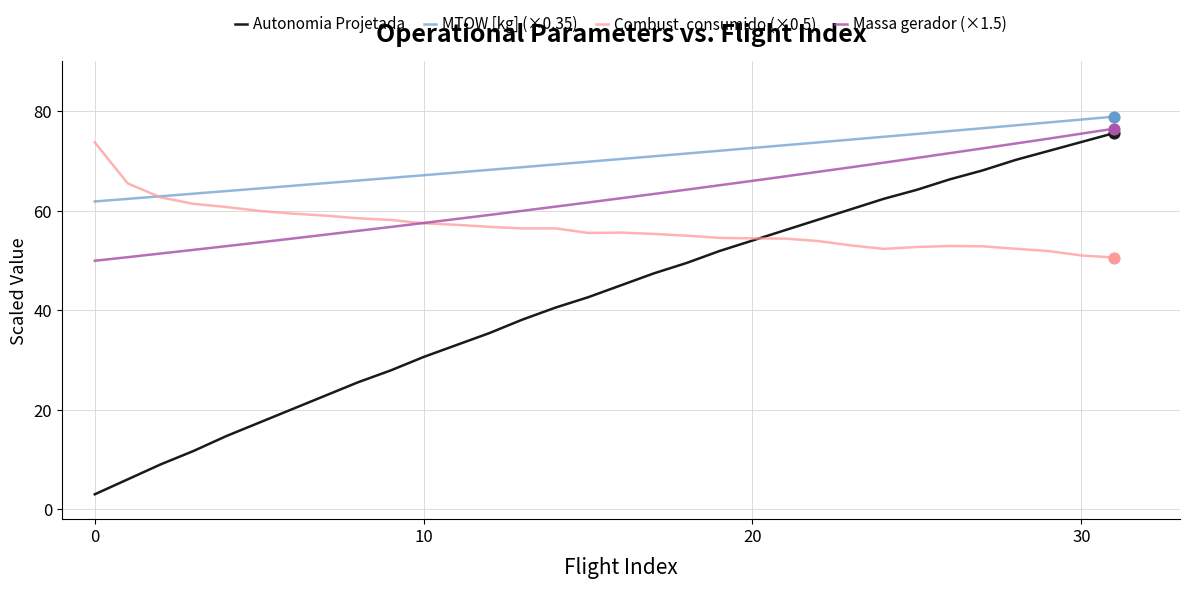

Rank the series by their average value, from lowest to highest.

Autonomia Projetada, Combust. consumido (×0.5), Massa gerador (×1.5), MTOW [kg] (×0.35)